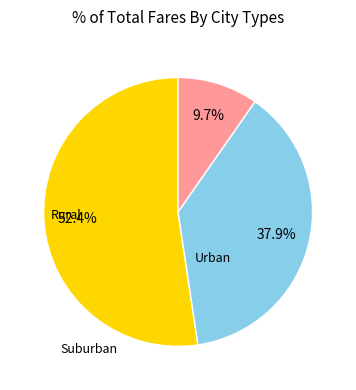

Does any single category account for the majority?

Yes